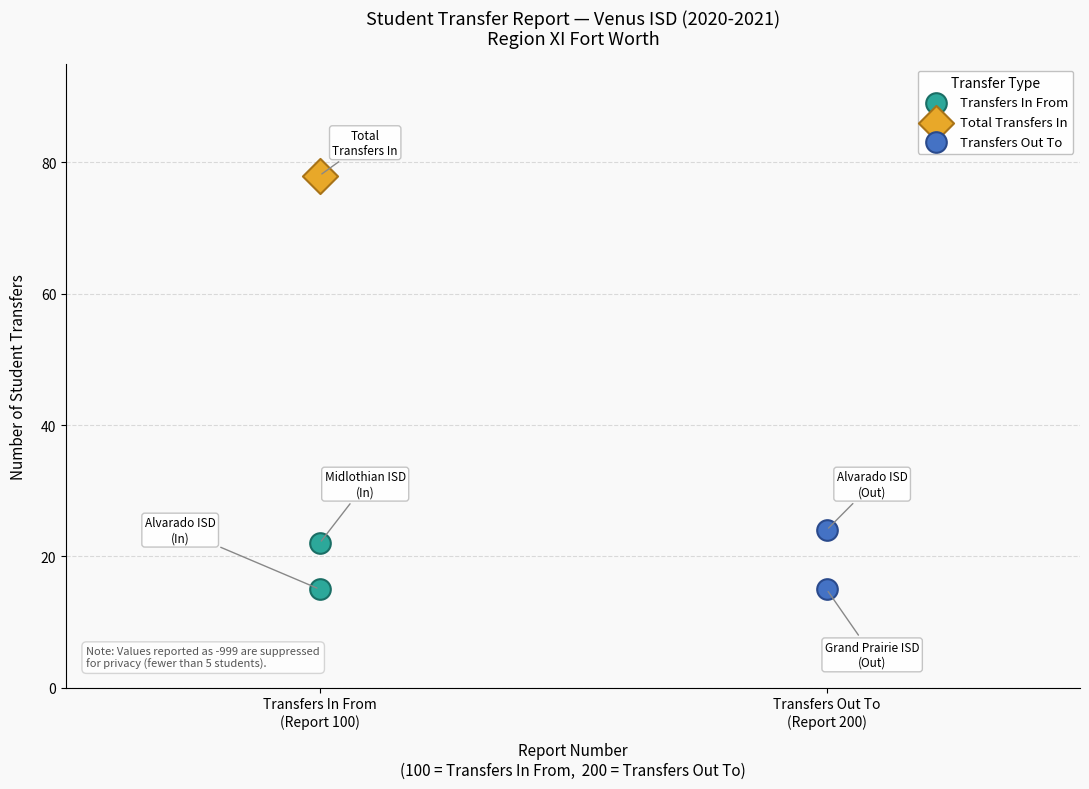

What are all the series names shown in the legend?

Transfers In From, Total Transfers In, Transfers Out To